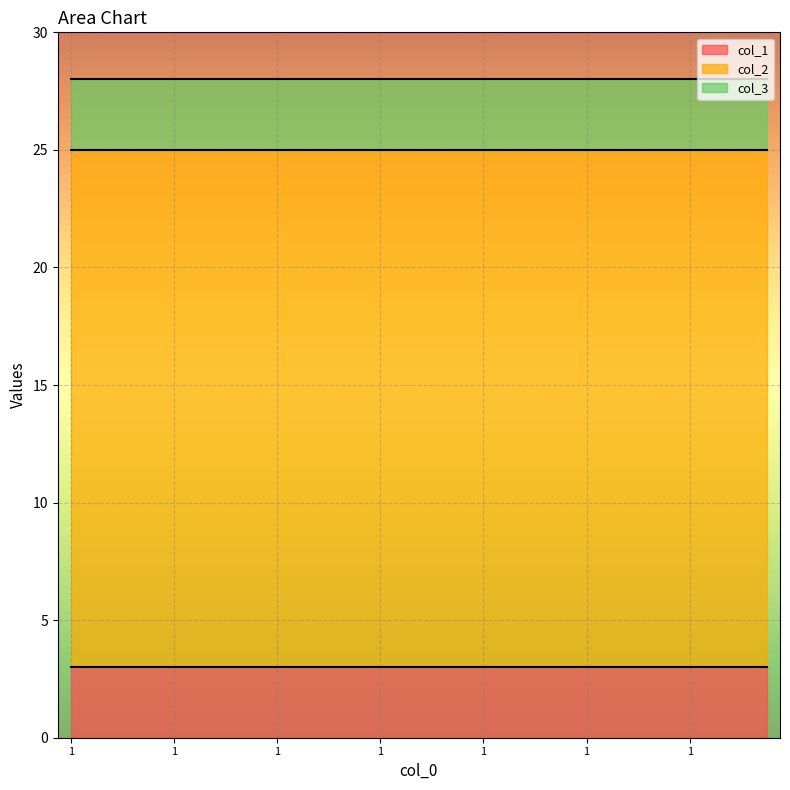

True or false: col_3 and col_1 intersect in this chart.

False